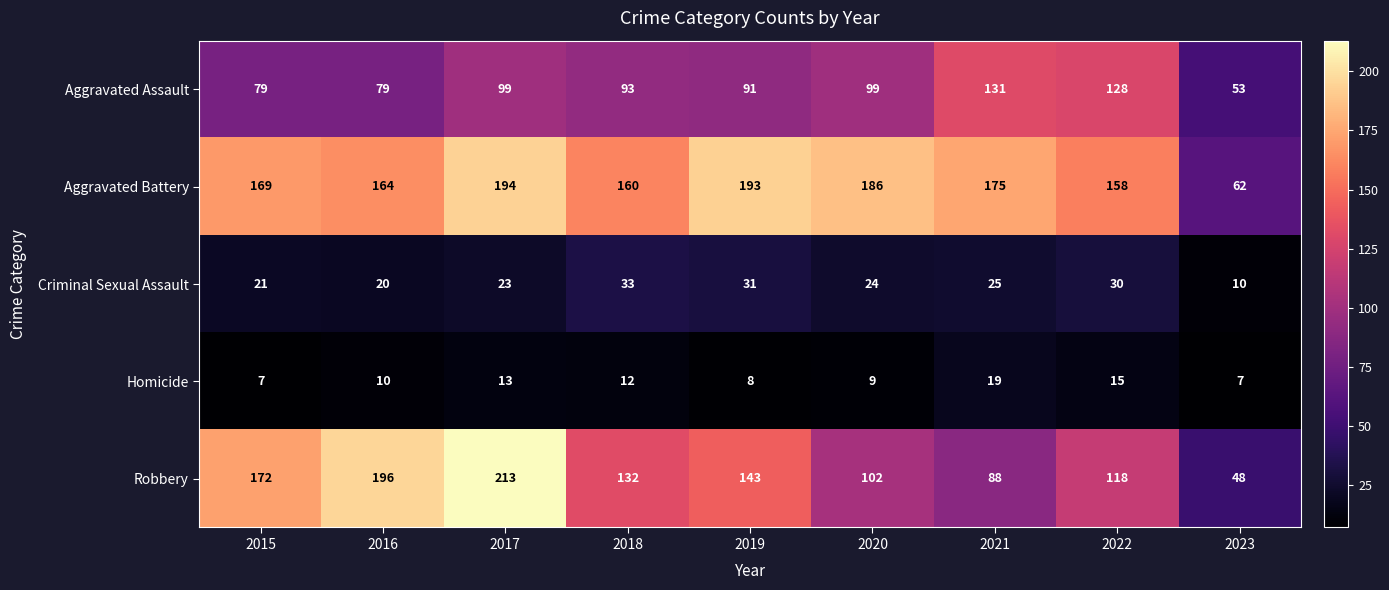

What is the approximate value of Homicide at 2015?

7